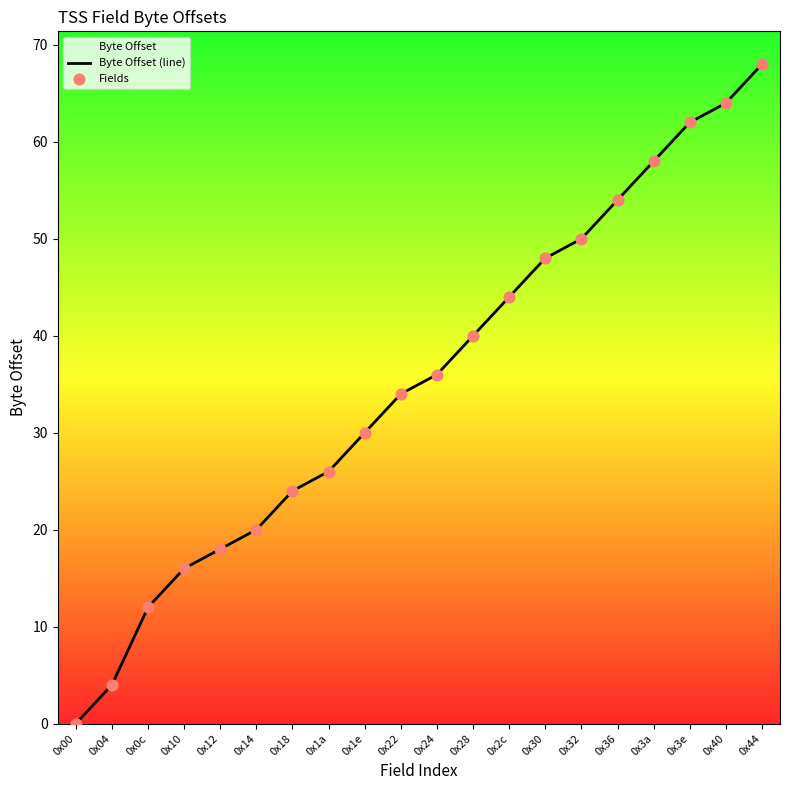

Which series contains the lowest Y value?

Byte Offset (line)